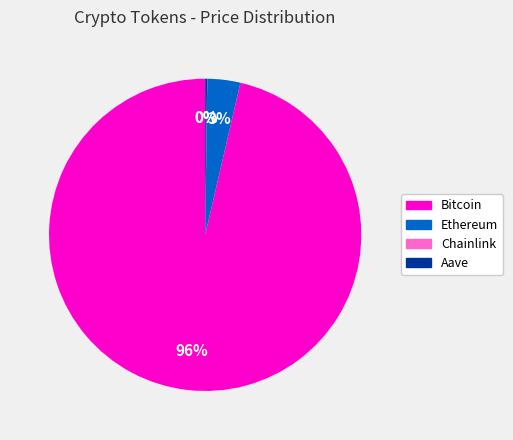

True or false: Bitcoin accounts for 96% of the total.

True